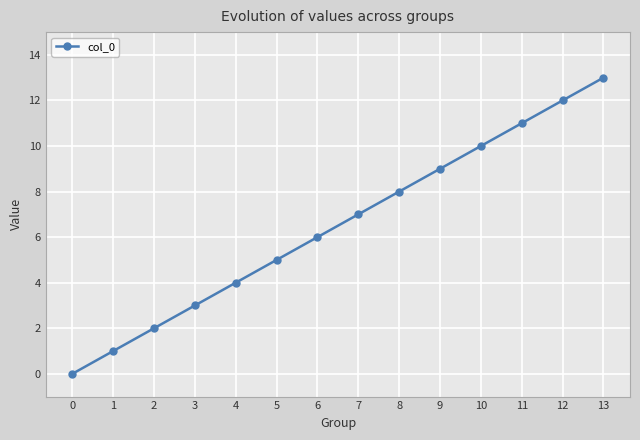

Reading left to right, list all the values displayed in this chart.

0=0	1=1	2=2	3=3	4=4	5=5	6=6	7=7	8=8	9=9	10=10	11=11	12=12	13=13